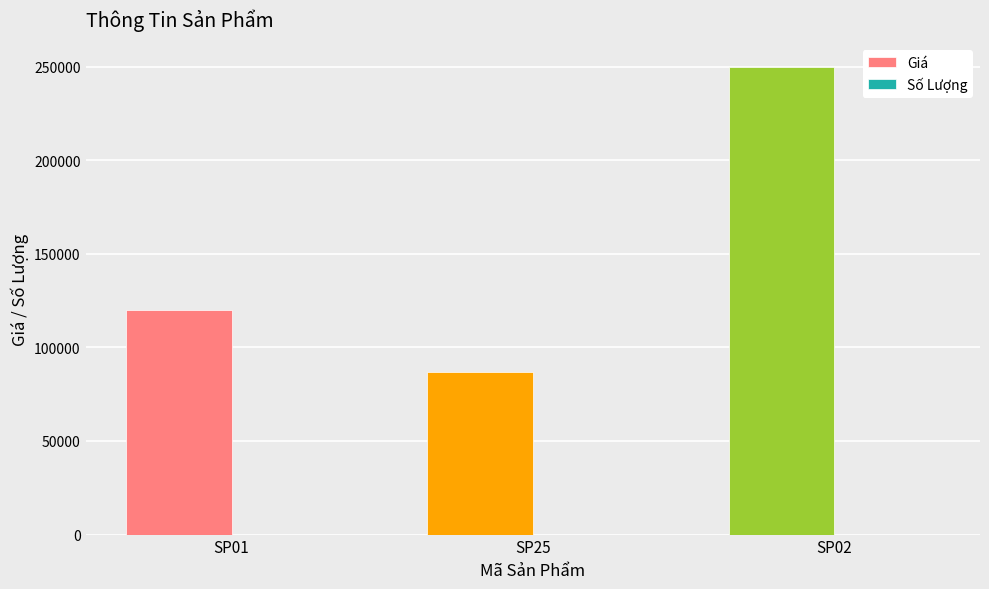

What value does the Giá series have at SP25, to the nearest 10?

87000